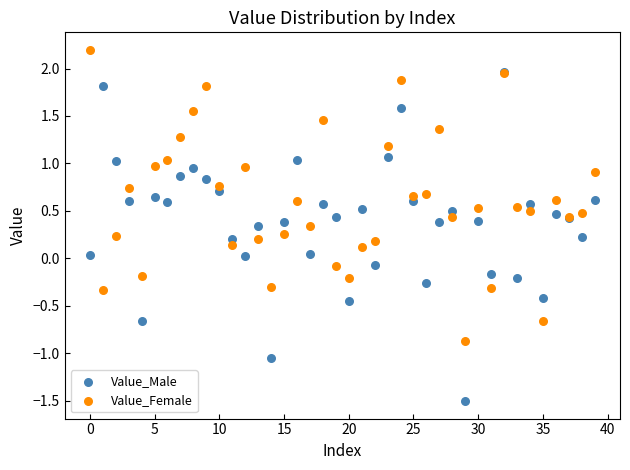

Which series has the largest Y range (max minus min)?

Value_Male